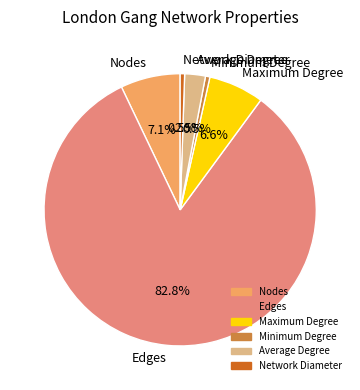

Is there any slice that represents more than half of the pie?

Yes